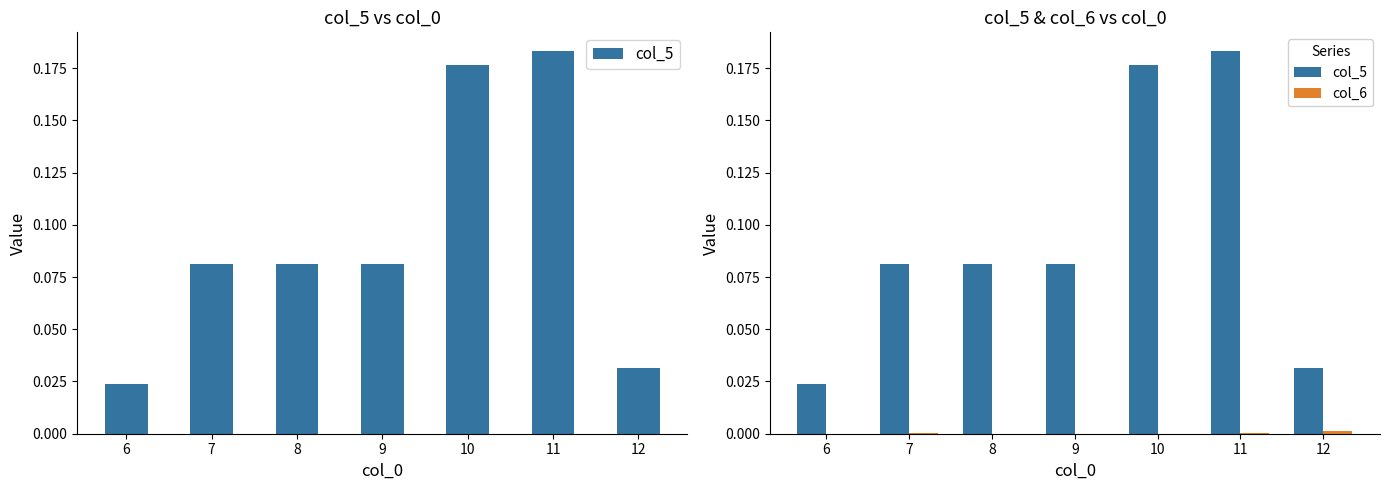

Rank the series by their maximum value, from highest to lowest.

col_5, col_6